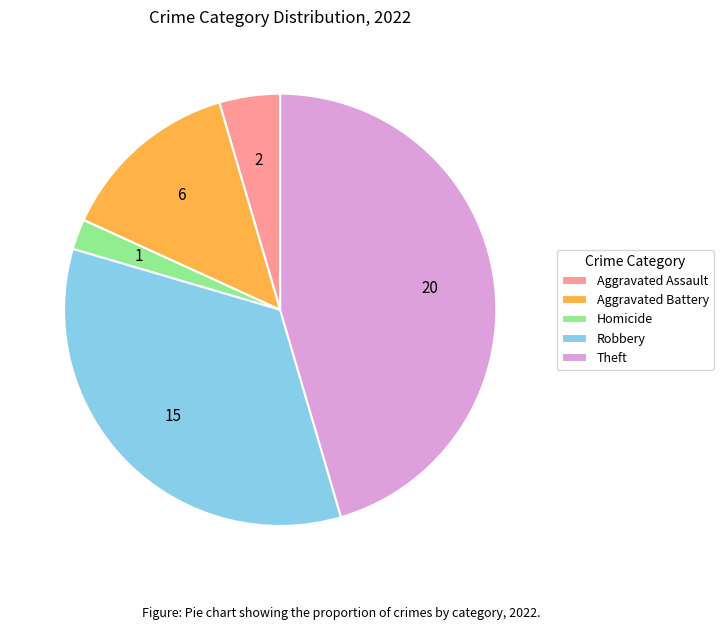

Is the sum of Aggravated Battery and Robbery greater than half?

No